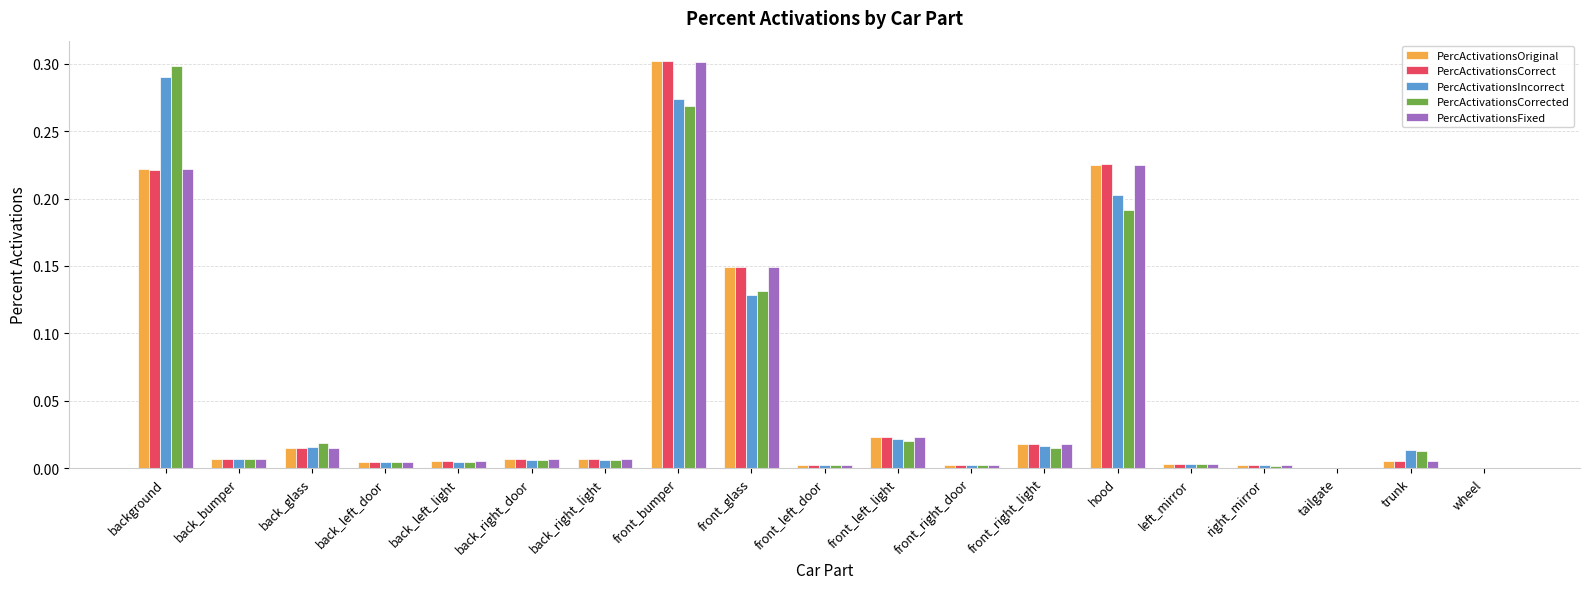

What is the sum of all PercActivationsIncorrect values?

1.0